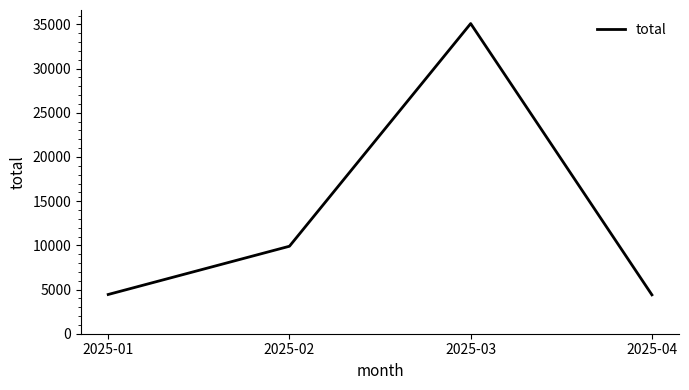

What is the maximum value shown in the chart?

35100